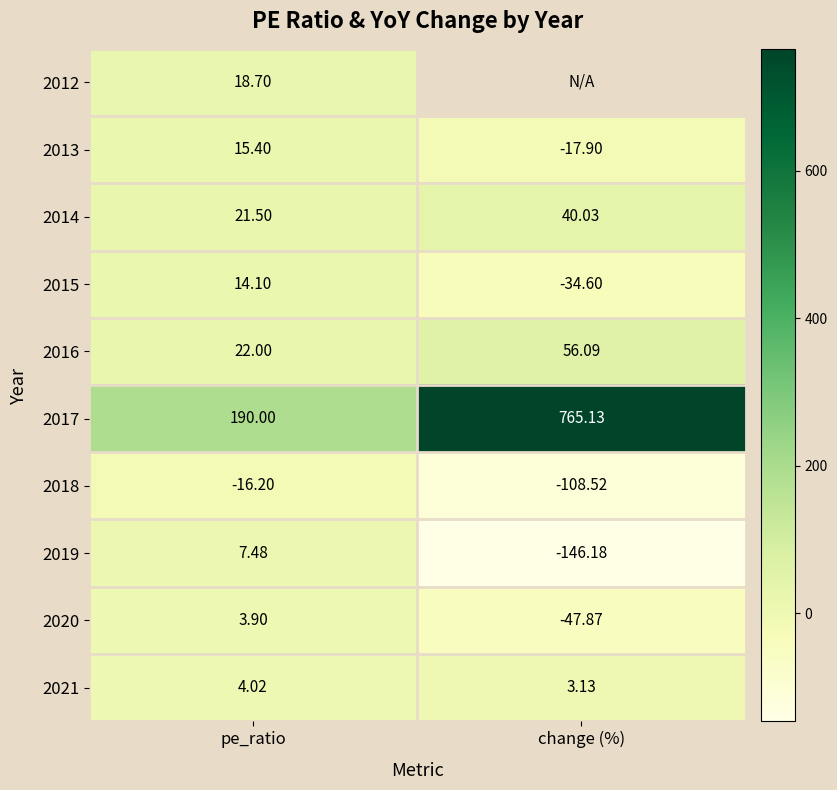

Where does the 2020 series first go above 3?

pe_ratio